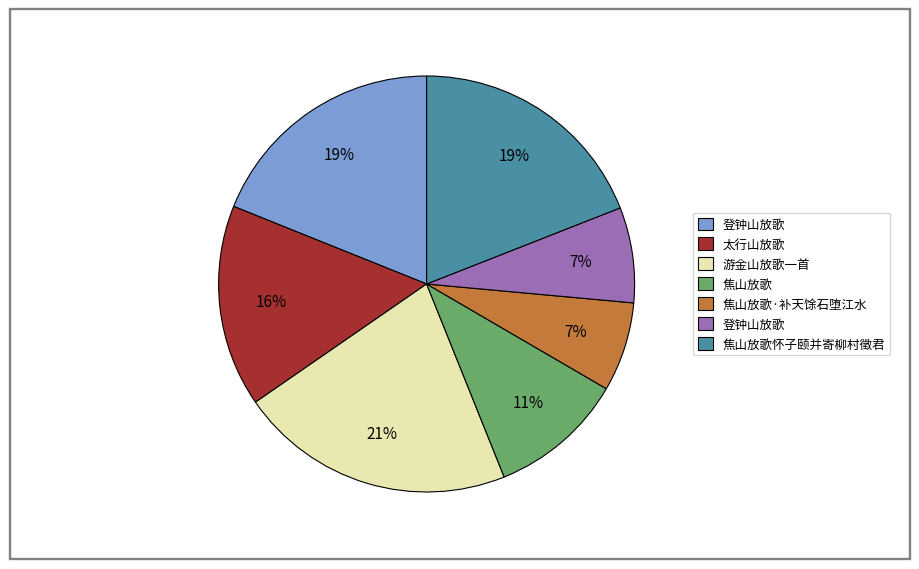

Is there any slice that represents more than half of the pie?

No